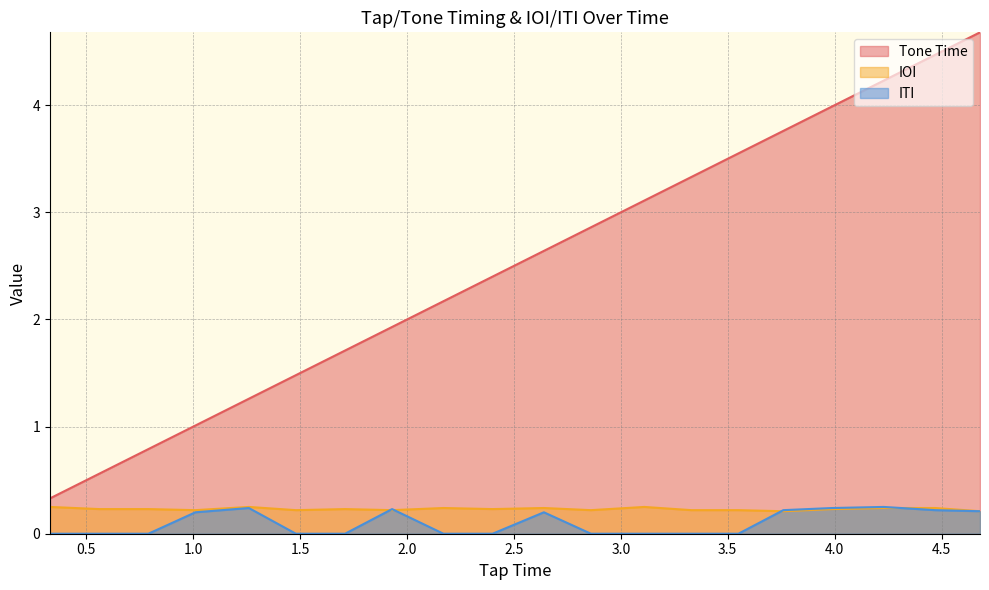

True or false: IOI has more than 0 interior local peaks.

True